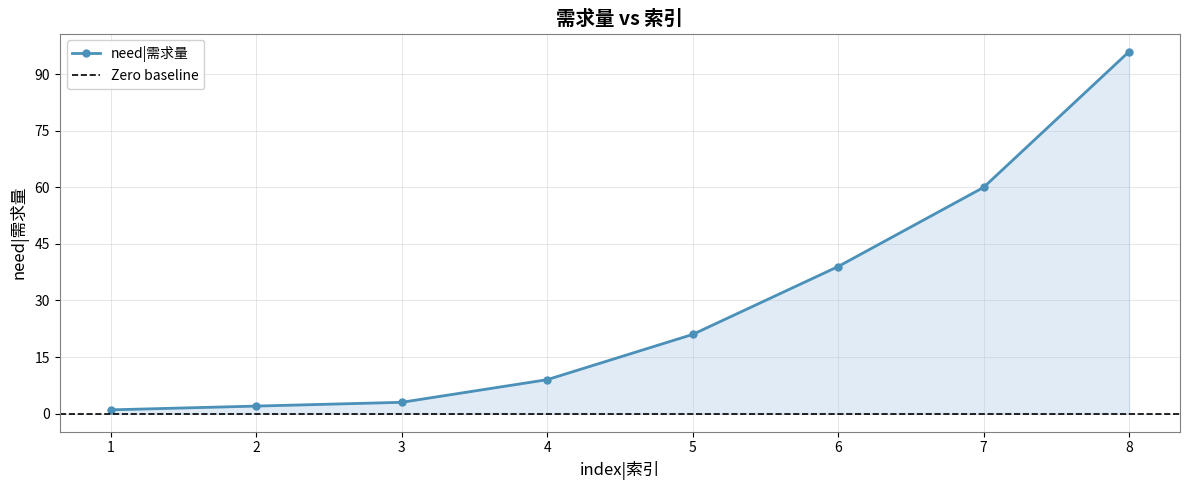

True or false: the data shows 3 at 2.

False